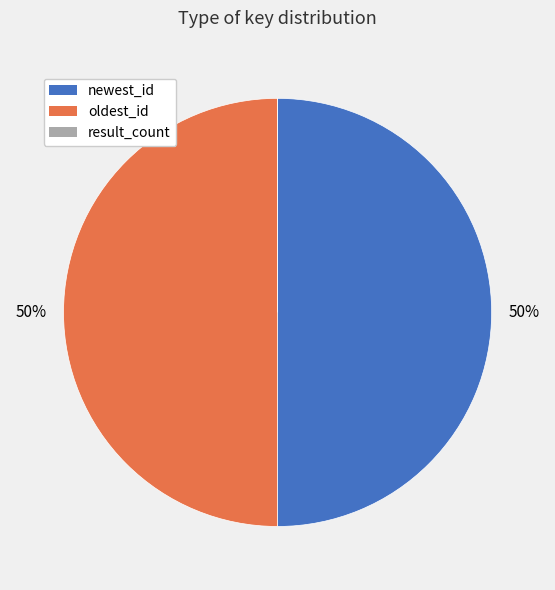

Combined, do newest_id and oldest_id account for over 50%?

Yes